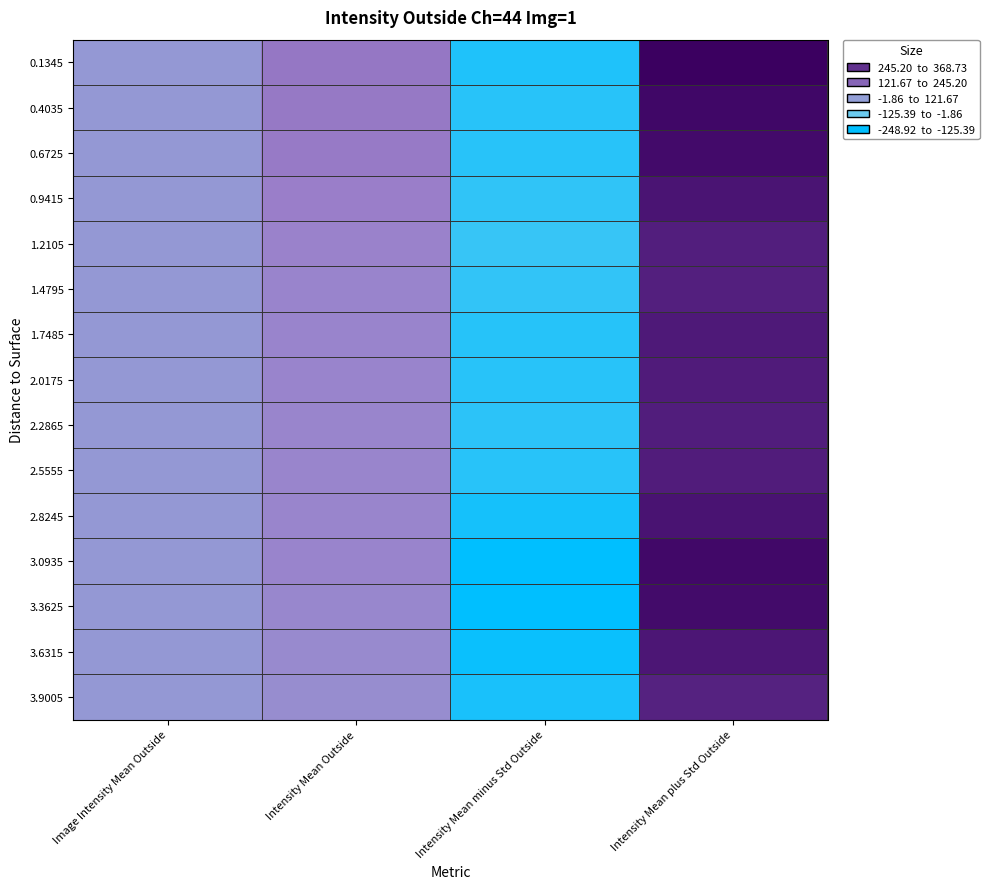

At Intensity Mean plus Std Outside, list the series in order from smallest to largest.

3.9005, 1.4795, 1.2105, 2.2865, 2.5555, 2.0175, 1.7485, 3.6315, 0.9415, 2.8245, 3.3625, 0.6725, 3.0935, 0.4035, 0.1345